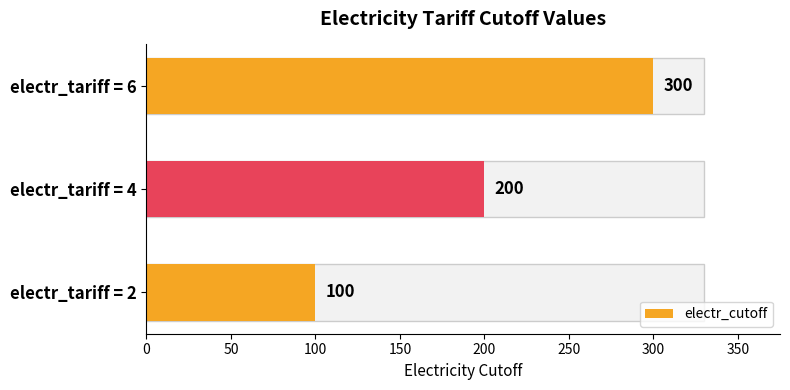

How many values are between 100 and 300?

3